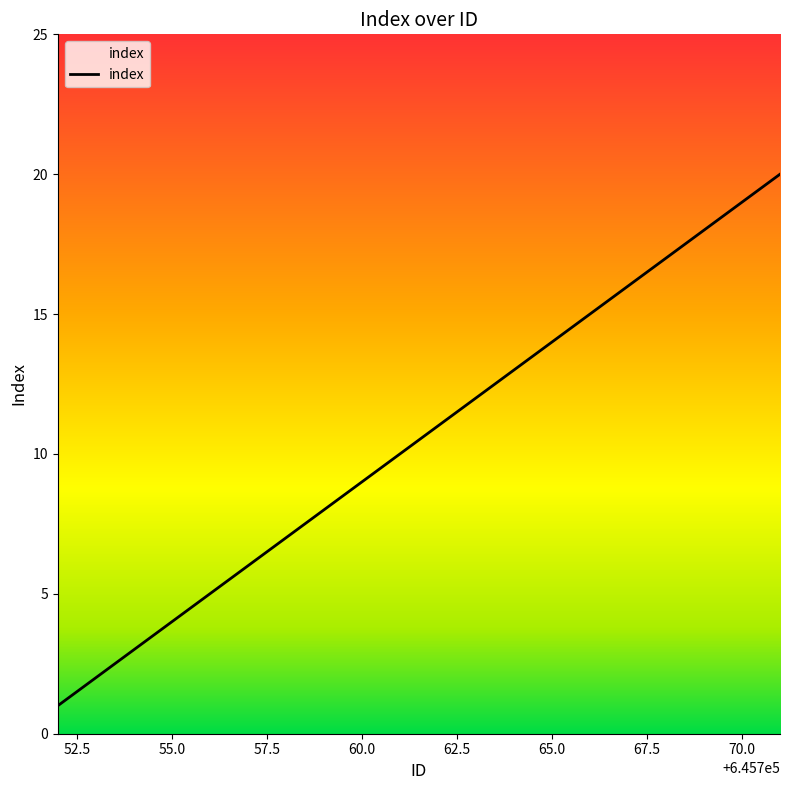

Is this an area chart (filled region under the line)?

Yes